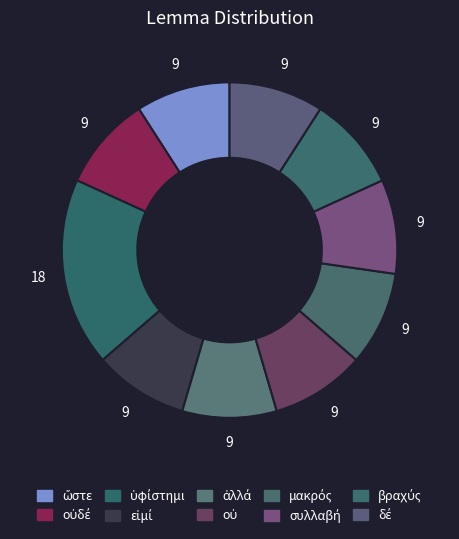

What is the largest slice in the pie chart?

ὑφίστημι